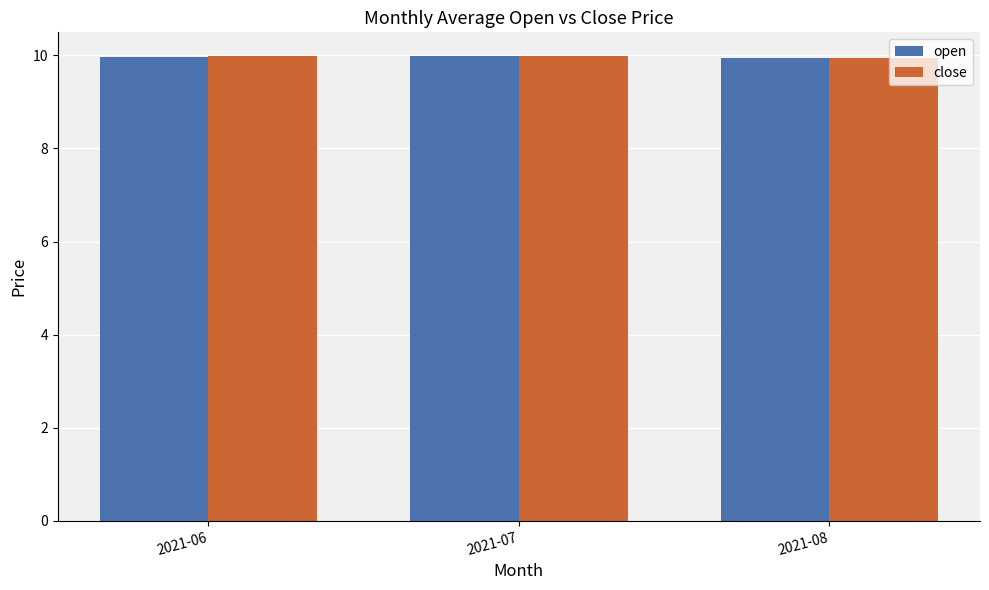

True or false: close has a value of 15.9 at 2021-06.

False